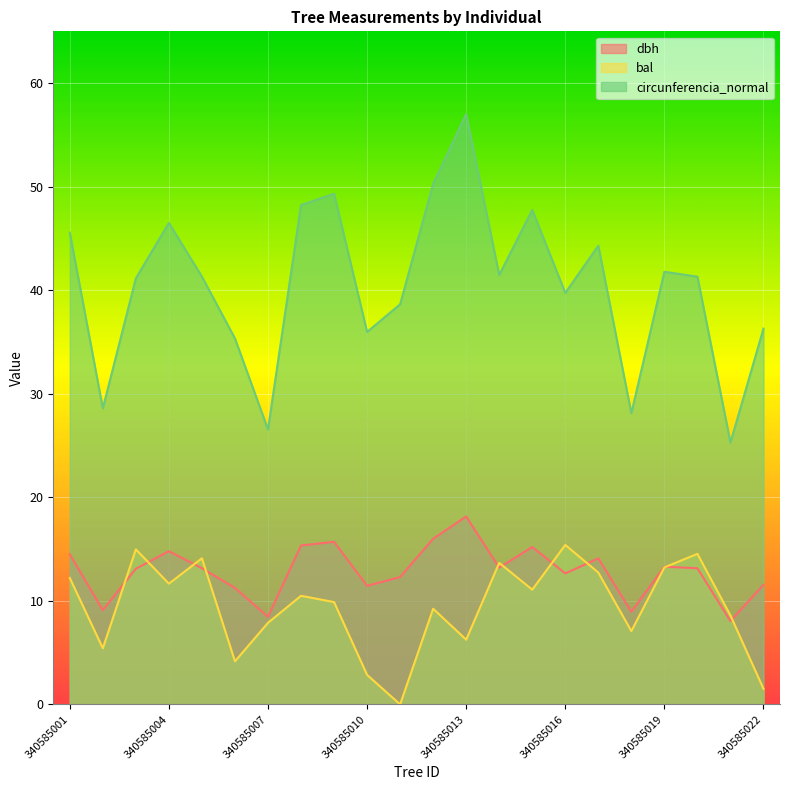

How many interior local peaks does the dbh series have?

6